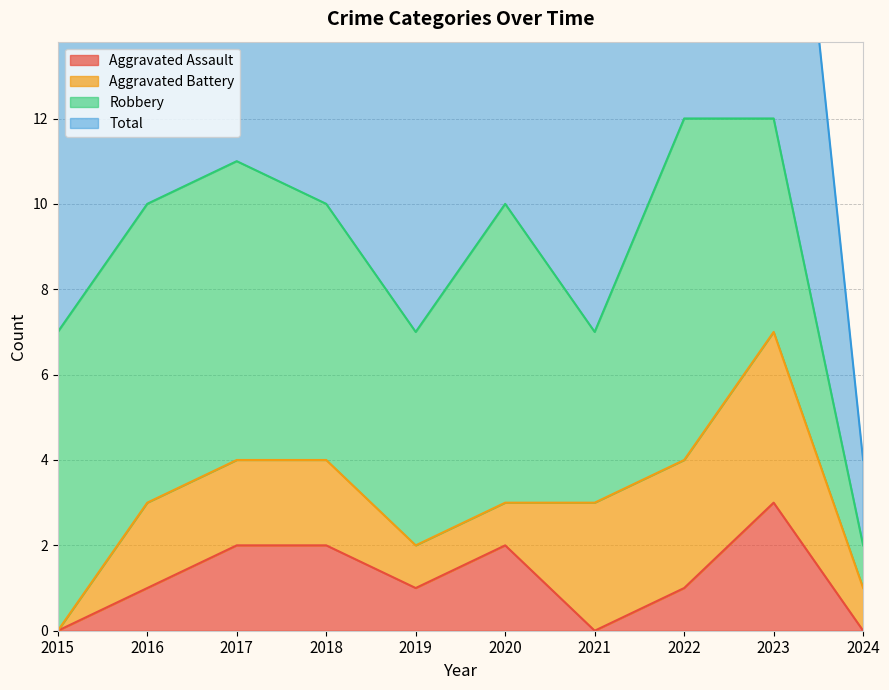

True or false: Aggravated Assault and Total intersect in this chart.

False